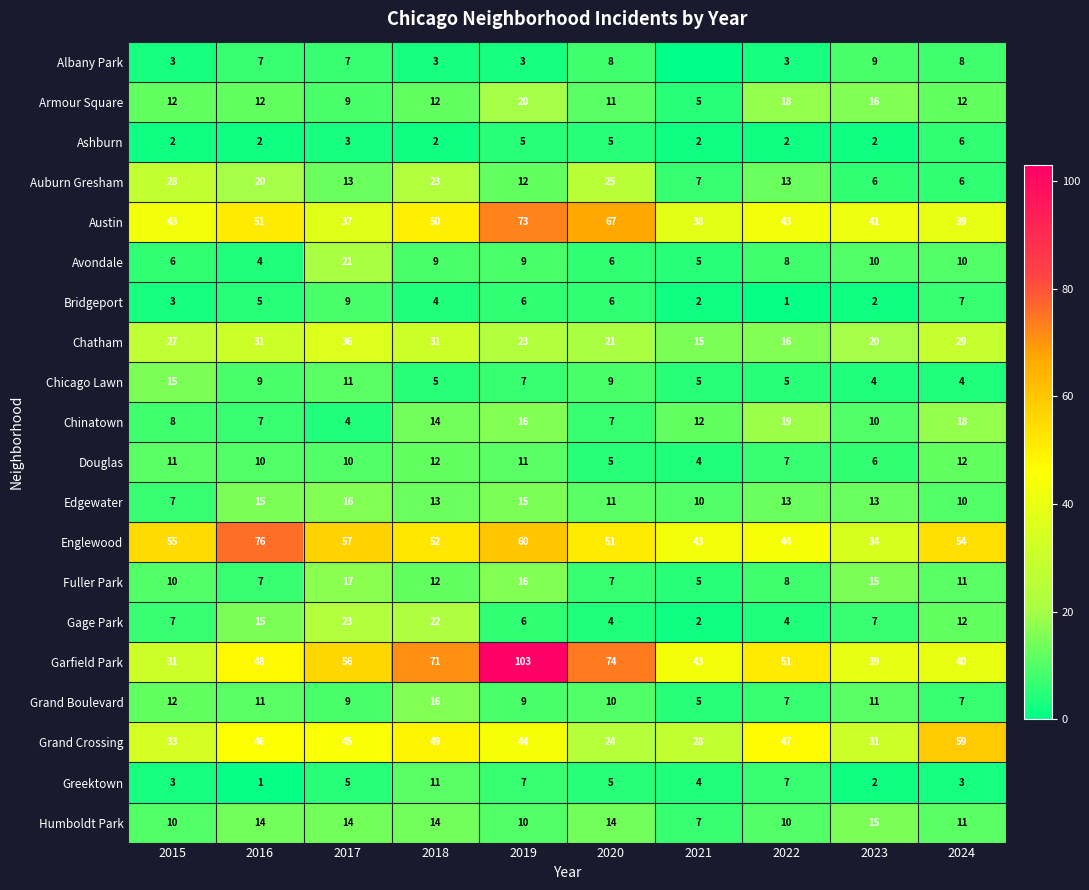

What is the difference between the Grand Boulevard values at 2019 and 2023?

2